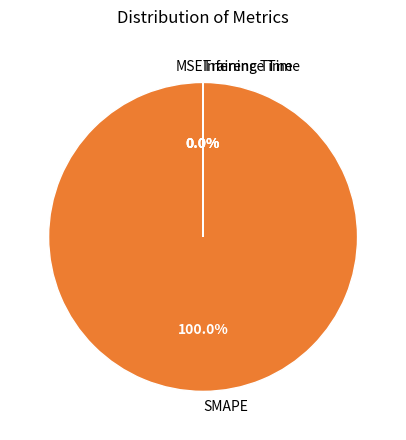

What percentage is the SMAPE slice, to the nearest percent?

100%